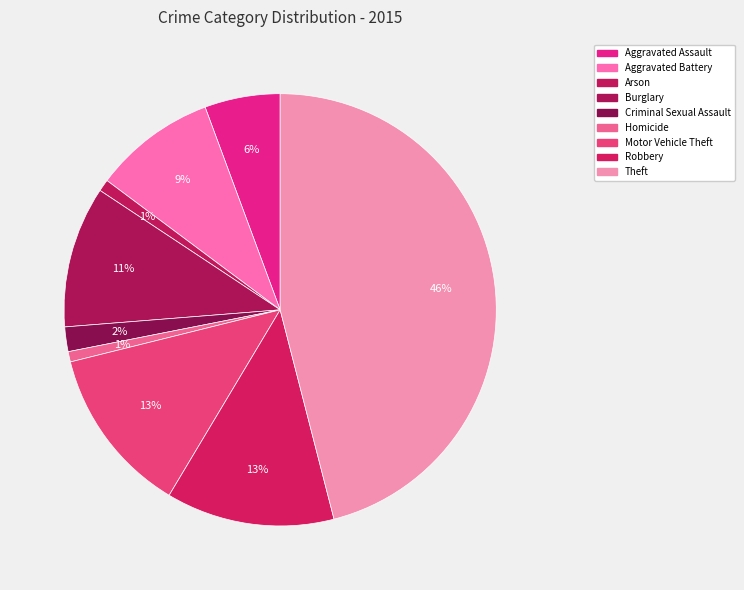

Count the number of slices in the pie.

9